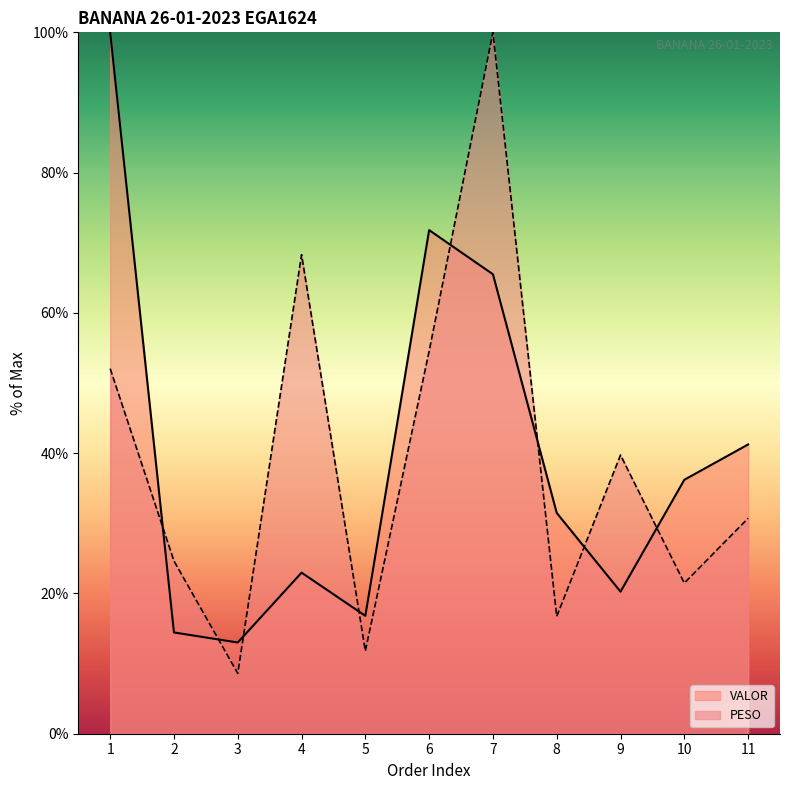

Reading left to right, transcribe all the data shown in this chart.

PESO: 52.1	24.6	8.6	68.3	11.8	54.6	100.0	16.7	39.7	21.5	30.7
VALOR: 100.0	14.4	13.0	23.0	16.8	71.8	65.5	31.5	20.3	36.2	41.2